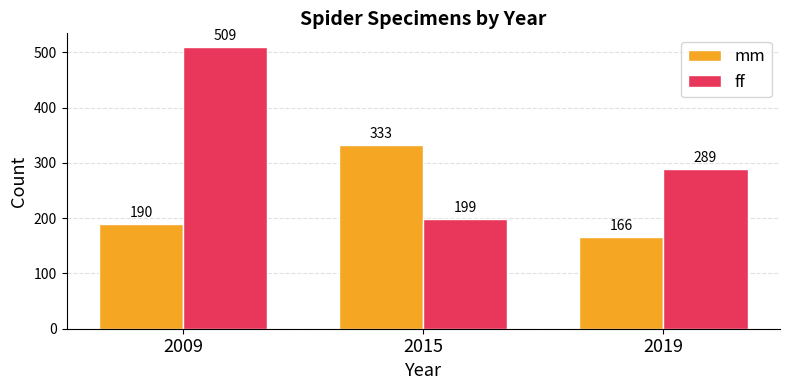

How many bars are there in each group?

2